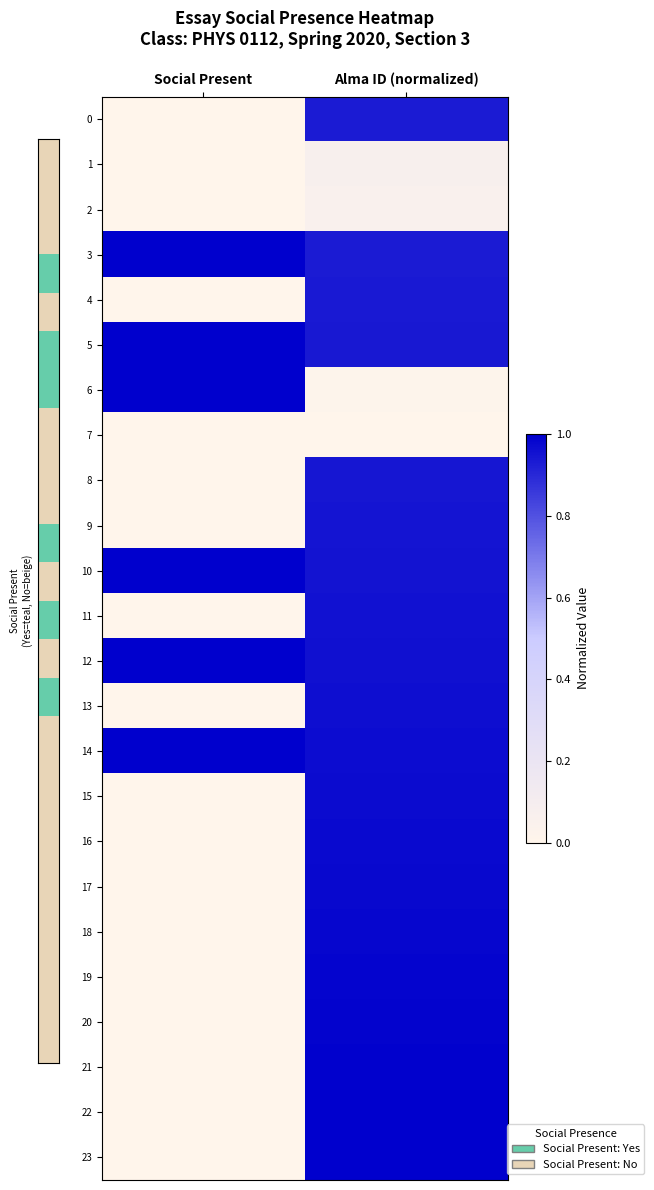

Reading right to left, list all the values displayed in this chart.

0: Alma ID (normalized)=0.9	Social Present=0.0
1: Alma ID (normalized)=0.1	Social Present=0.0
2: Alma ID (normalized)=0.1	Social Present=0.0
3: Alma ID (normalized)=0.9	Social Present=1.0
4: Alma ID (normalized)=0.9	Social Present=0.0
5: Alma ID (normalized)=0.9	Social Present=1.0
6: Alma ID (normalized)=0.0	Social Present=1.0
7: Alma ID (normalized)=0.0	Social Present=0.0
8: Alma ID (normalized)=0.9	Social Present=0.0
9: Alma ID (normalized)=0.9	Social Present=0.0
10: Alma ID (normalized)=1.0	Social Present=1.0
11: Alma ID (normalized)=1.0	Social Present=0.0
12: Alma ID (normalized)=1.0	Social Present=1.0
13: Alma ID (normalized)=1.0	Social Present=0.0
14: Alma ID (normalized)=1.0	Social Present=1.0
15: Alma ID (normalized)=1.0	Social Present=0.0
16: Alma ID (normalized)=1.0	Social Present=0.0
17: Alma ID (normalized)=1.0	Social Present=0.0
18: Alma ID (normalized)=1.0	Social Present=0.0
19: Alma ID (normalized)=1.0	Social Present=0.0
20: Alma ID (normalized)=1.0	Social Present=0.0
21: Alma ID (normalized)=1.0	Social Present=0.0
22: Alma ID (normalized)=1.0	Social Present=0.0
23: Alma ID (normalized)=1.0	Social Present=0.0